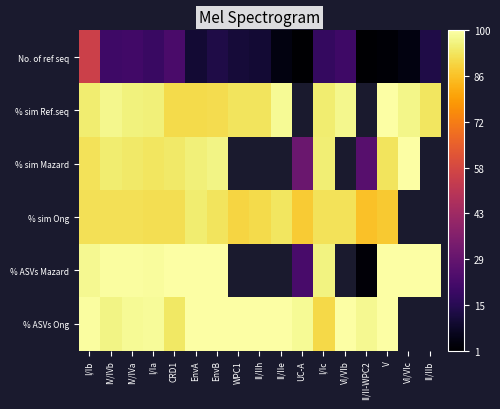

What is the minimum value shown in the chart?

1.0